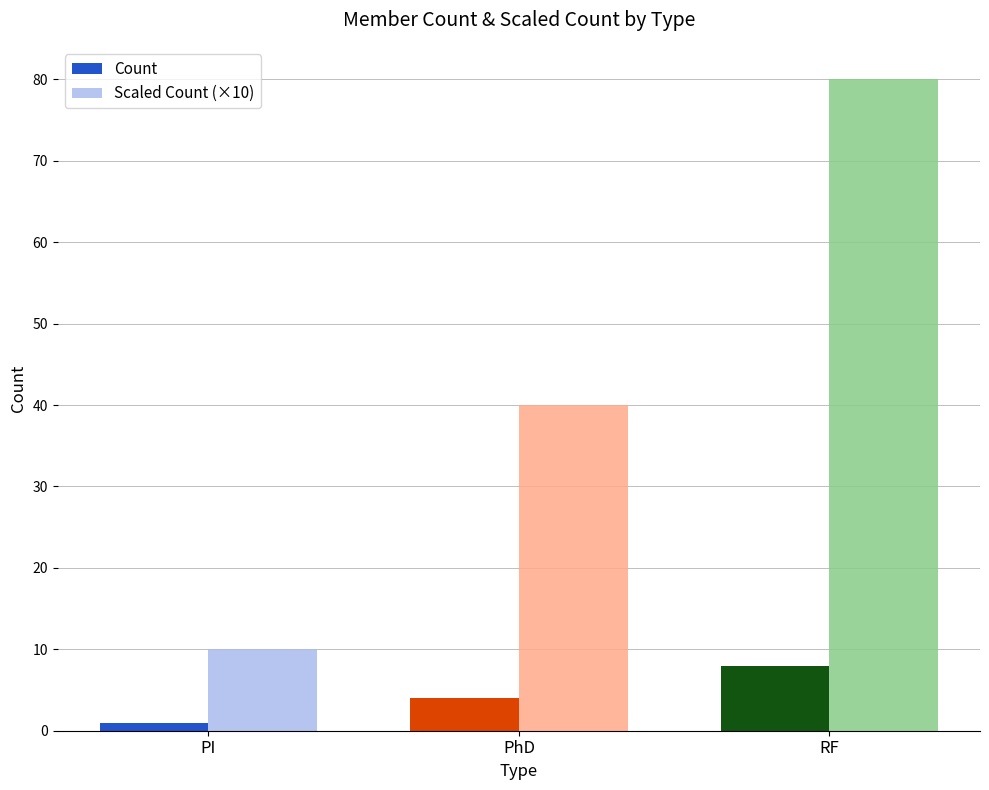

True or false: Scaled Count (×10) has a value of 109 at RF.

False